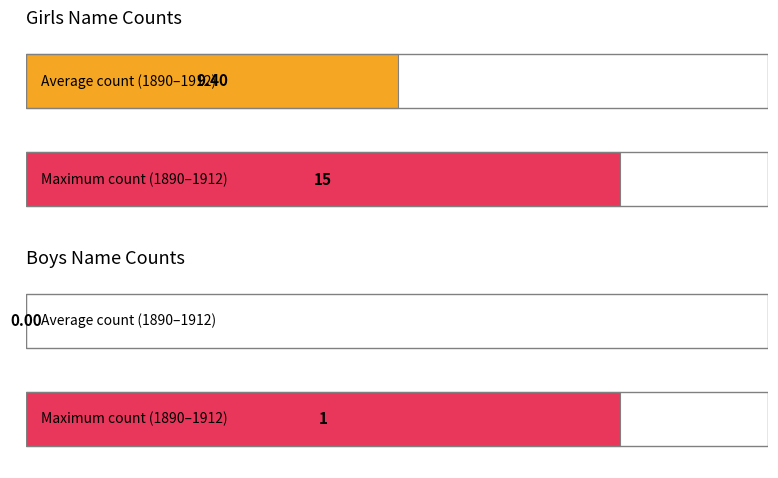

True or false: Girls has a value of 10 at 1907.

True